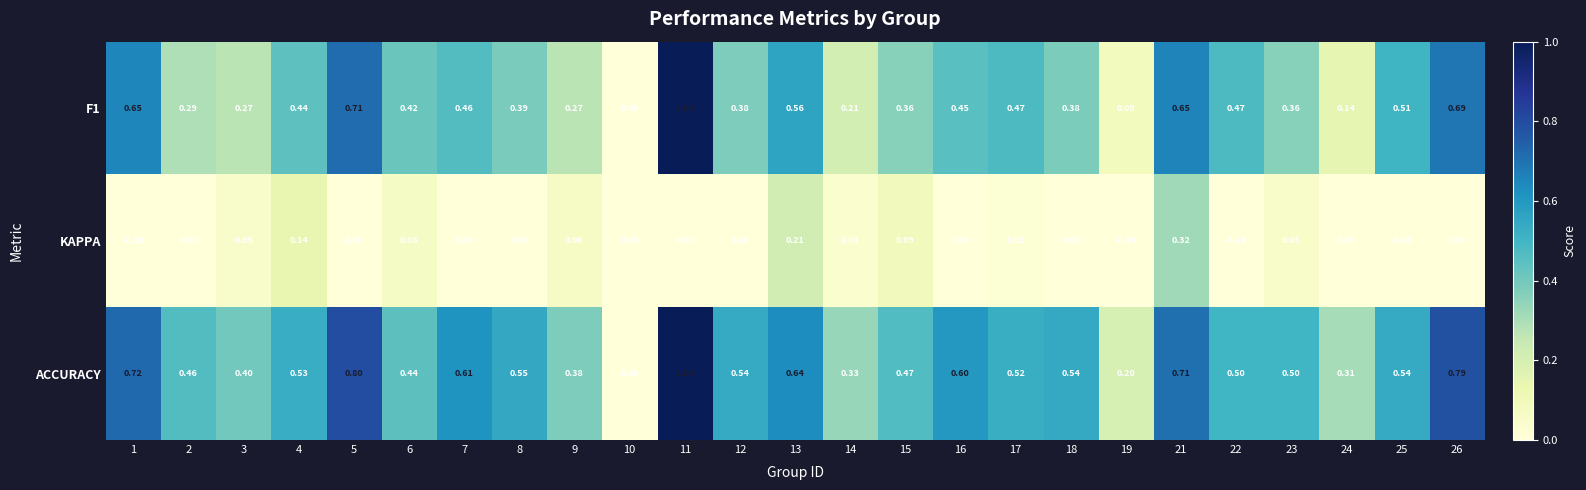

Is the value of ACCURACY at 13 greater than the value of KAPPA at 16?

Yes